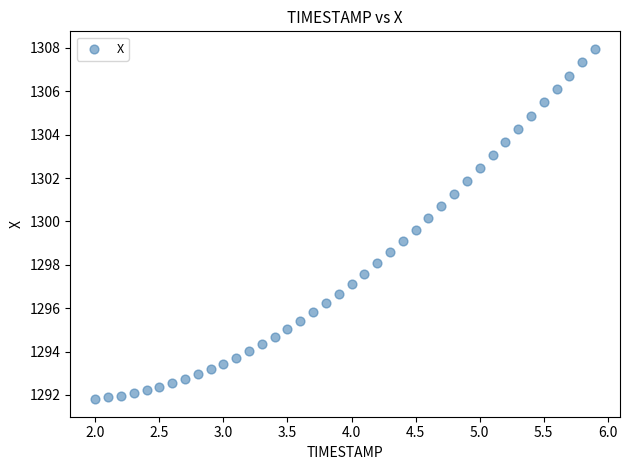

What is the range of Y values (max minus min)?

16.2